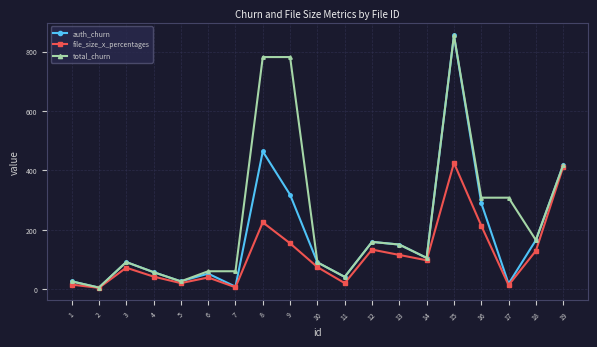

What is the total value across all series at 5?

72.0